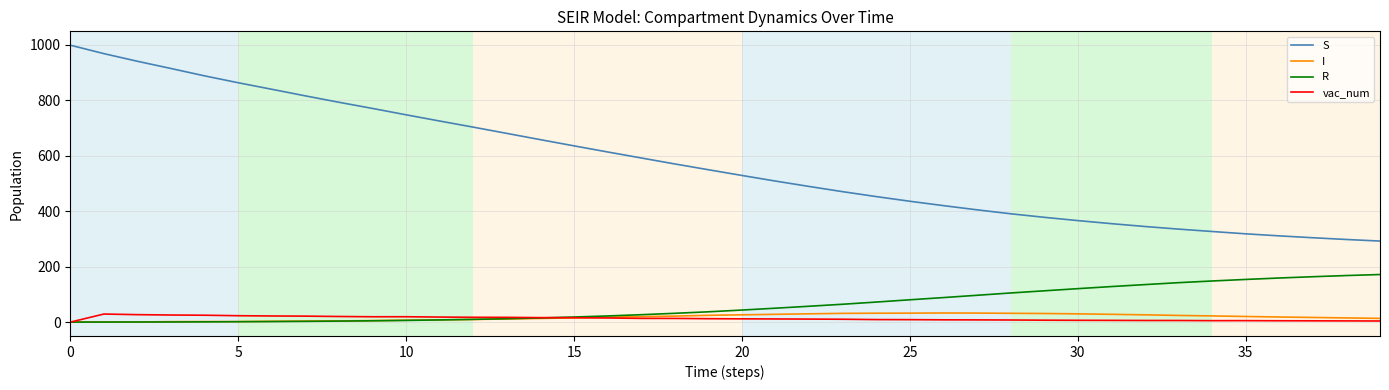

True or false: I and S intersect in this chart.

False